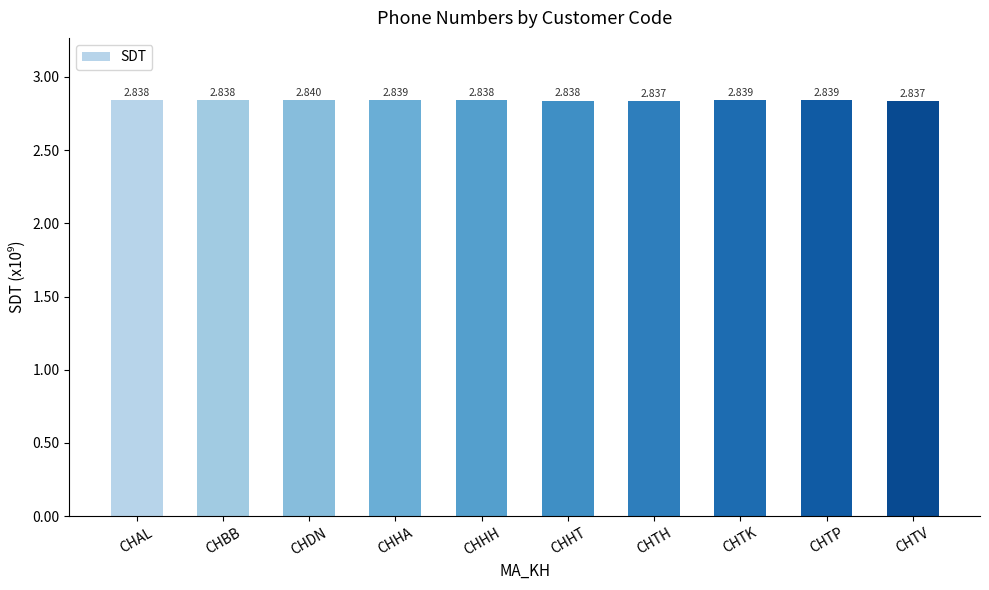

Are the bars horizontal?

No